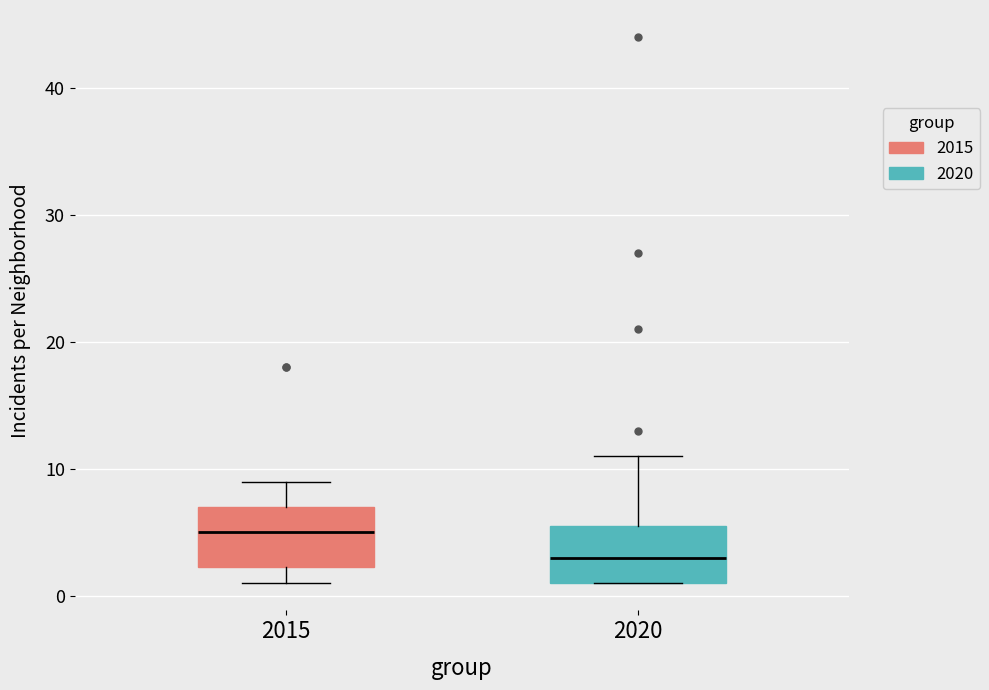

Reading left to right, read every box against the y-axis: the position of its median line, the range the box covers, and the ends of its whiskers. The values are not printed on the chart, so give them approximately, as read against the axis.

2015: median 5, box 2 to 7, whiskers 1 to 9
2020: median 3, box 1 to 6, whiskers 1 to 11